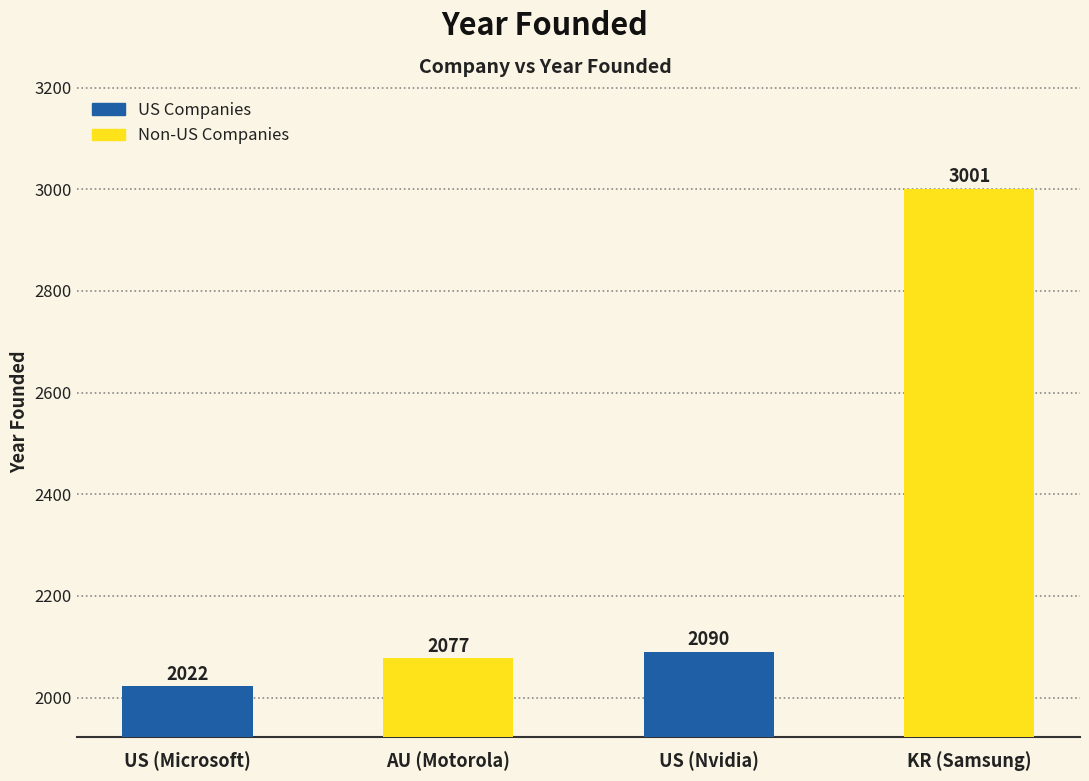

What is the sum of the values at US (Nvidia) and KR (Samsung)?

5091